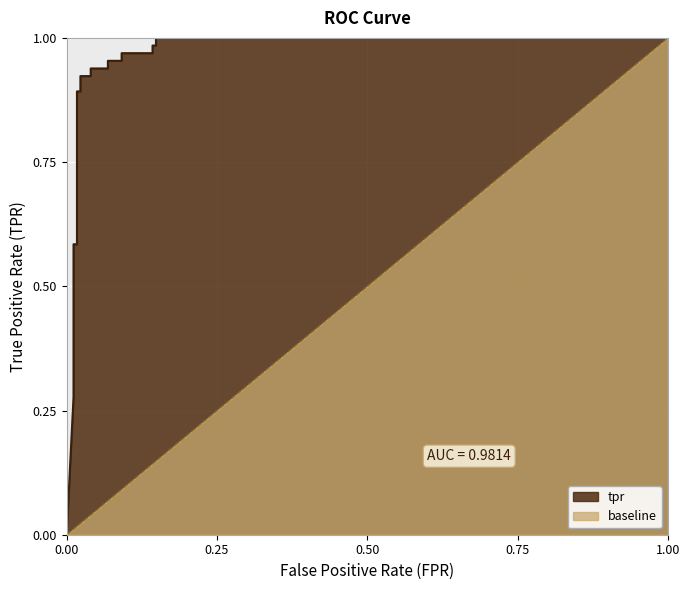

What is the difference between the baseline values at 0.04 and 0.1485714285714286?

0.1